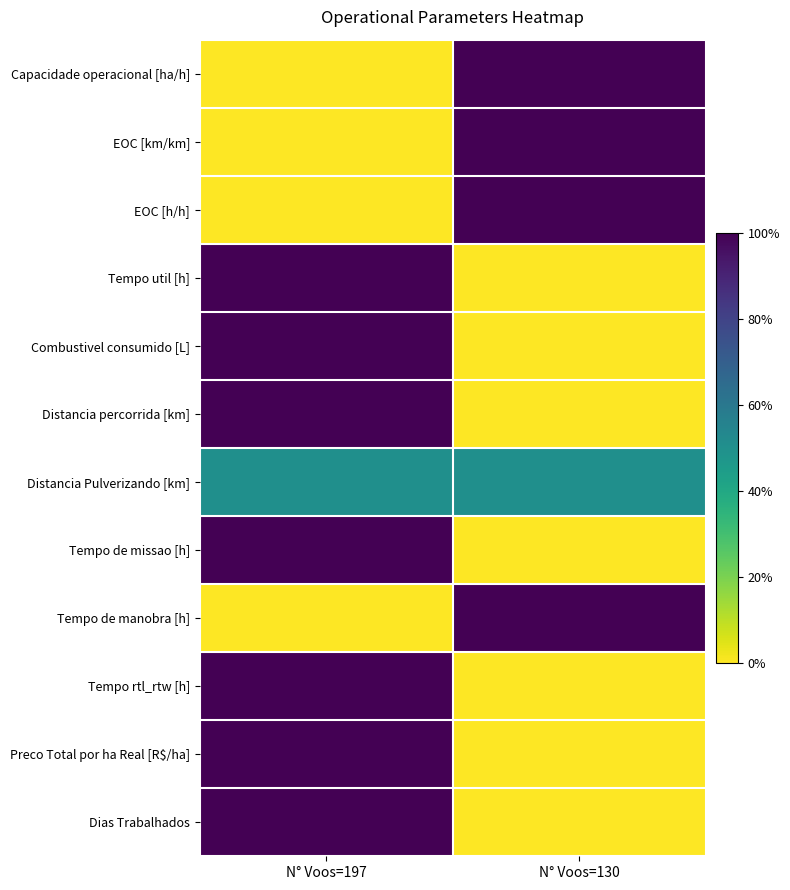

Rank the series by their maximum value, from highest to lowest.

Capacidade operacional [ha/h], EOC [km/km], EOC [h/h], Tempo util [h], Combustivel consumido [L], Distancia percorrida [km], Tempo de missao [h], Tempo de manobra [h], Tempo rtl_rtw [h], Preco Total por ha Real [R$/ha], Dias Trabalhados, Distancia Pulverizando [km]